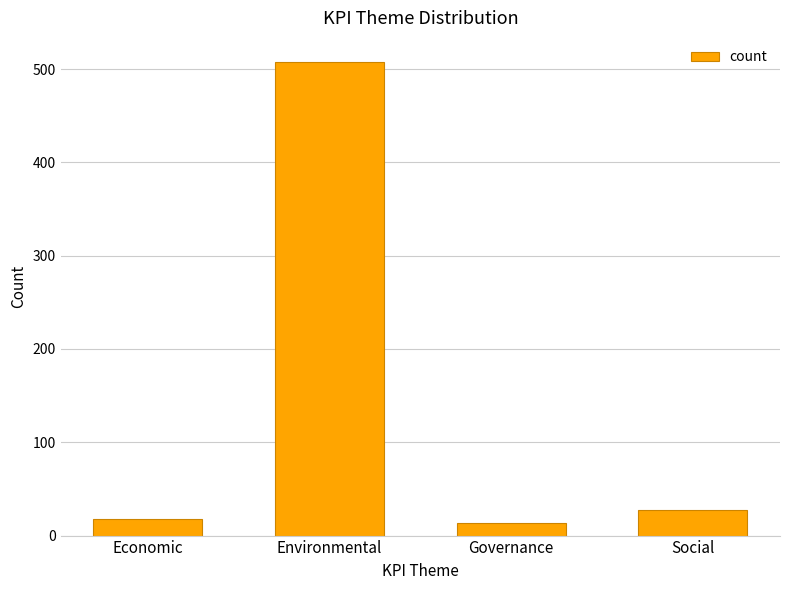

What is the sum of all values?

566